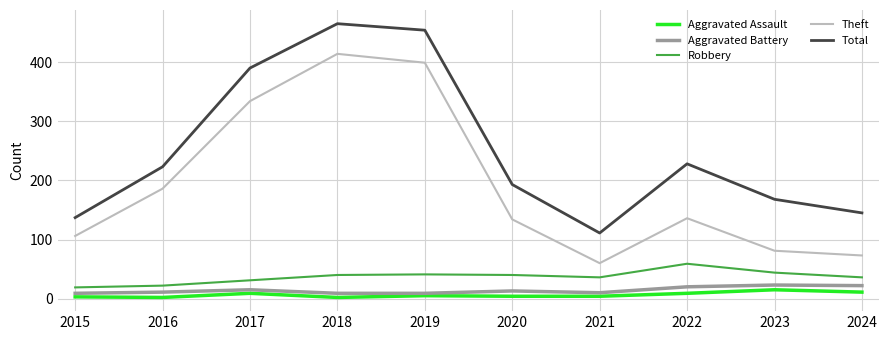

What is the difference between the second highest and second lowest values in the Robbery series?

22